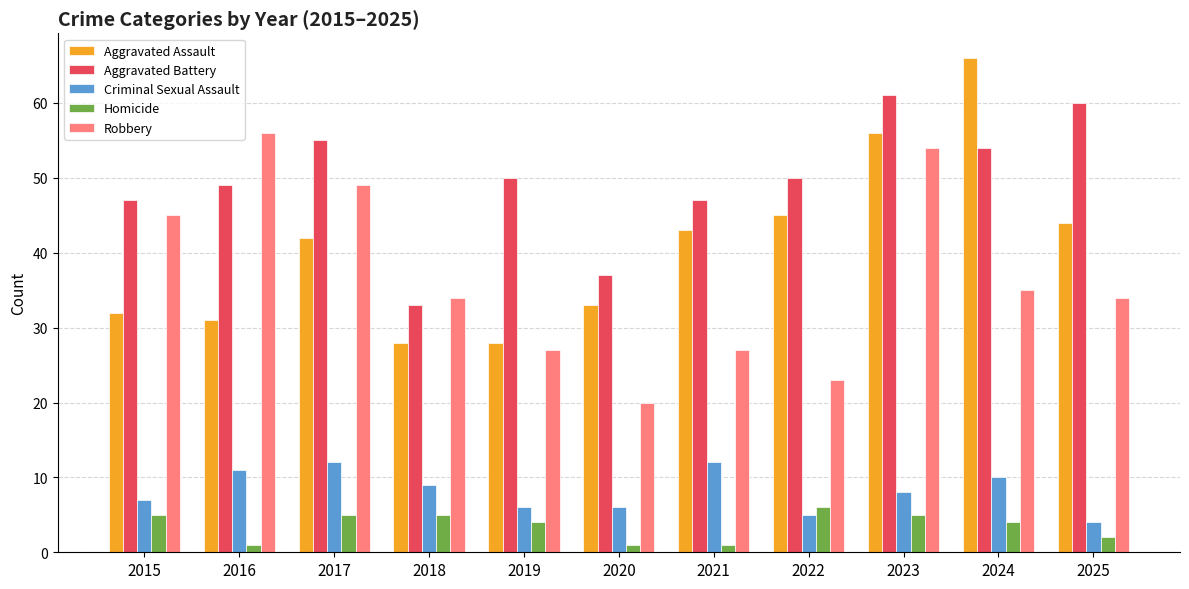

Where does the Homicide series first go above 4?

2015